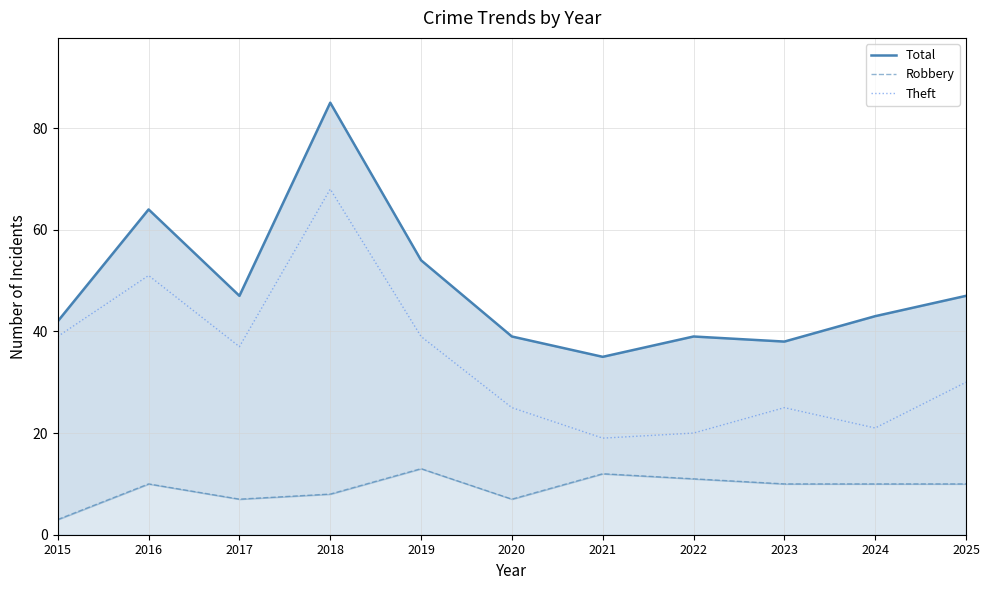

What is the value of the Robbery point at the 8th from the left?

11